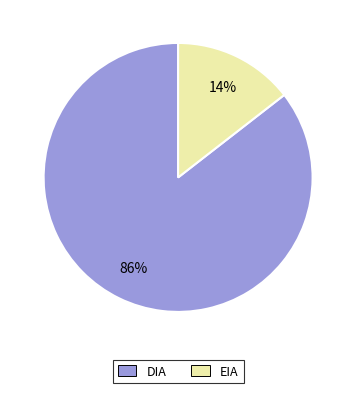

Combined, do DIA and EIA account for over 50%?

Yes